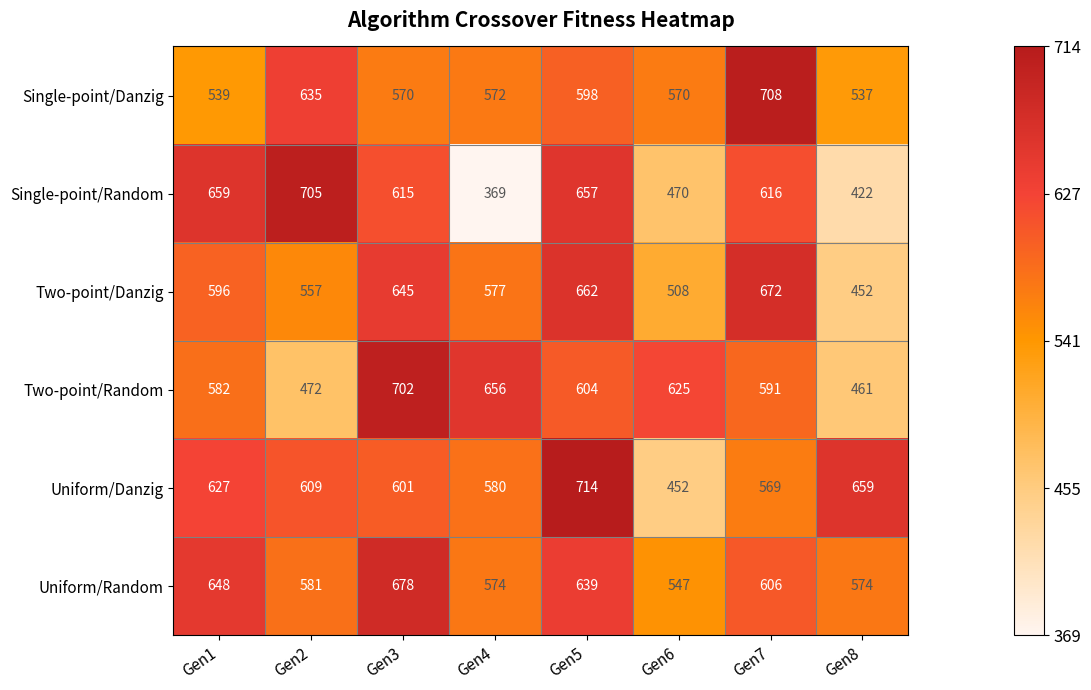

At which label is Uniform/Danzig closest to 583?

Gen4